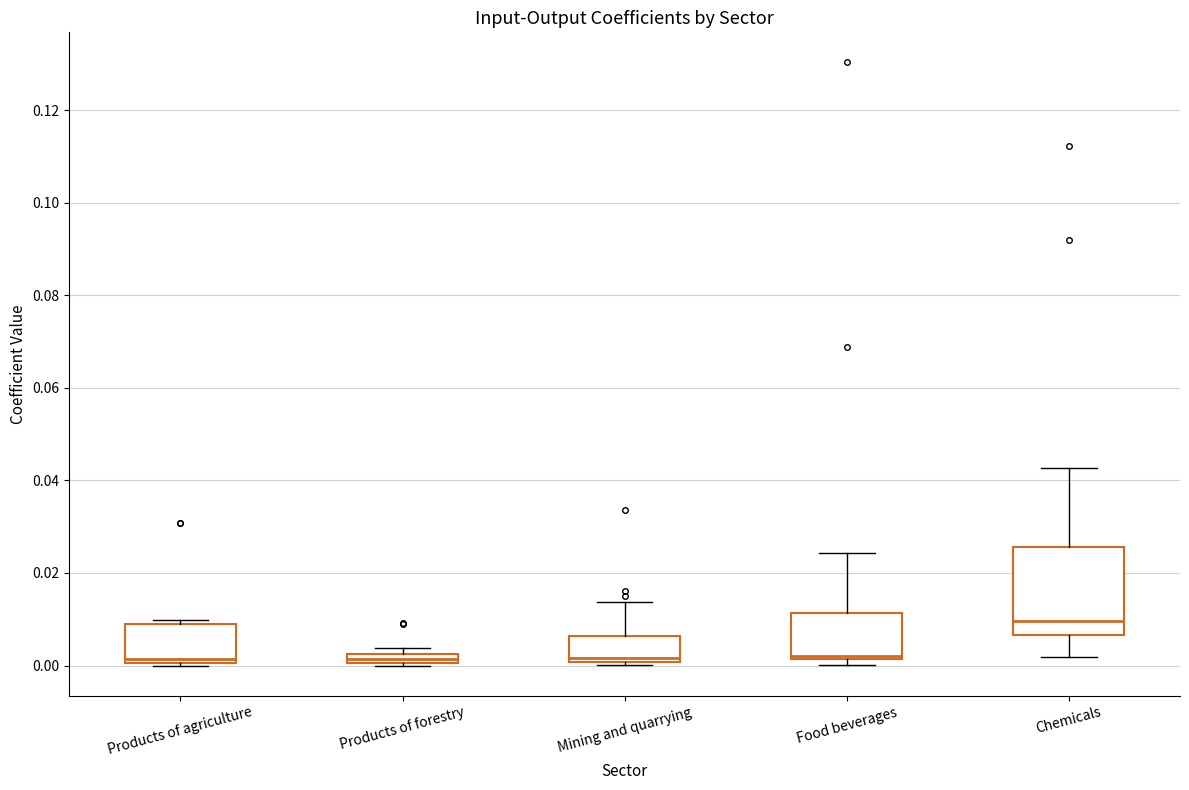

Comparing the boxes themselves (not the whiskers), which one is the tallest?

Chemicals